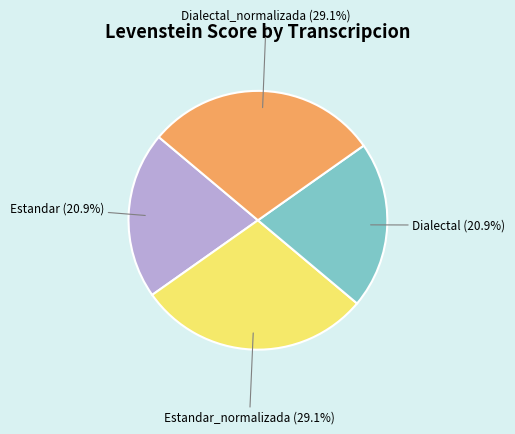

Is there a majority slice in this chart?

No